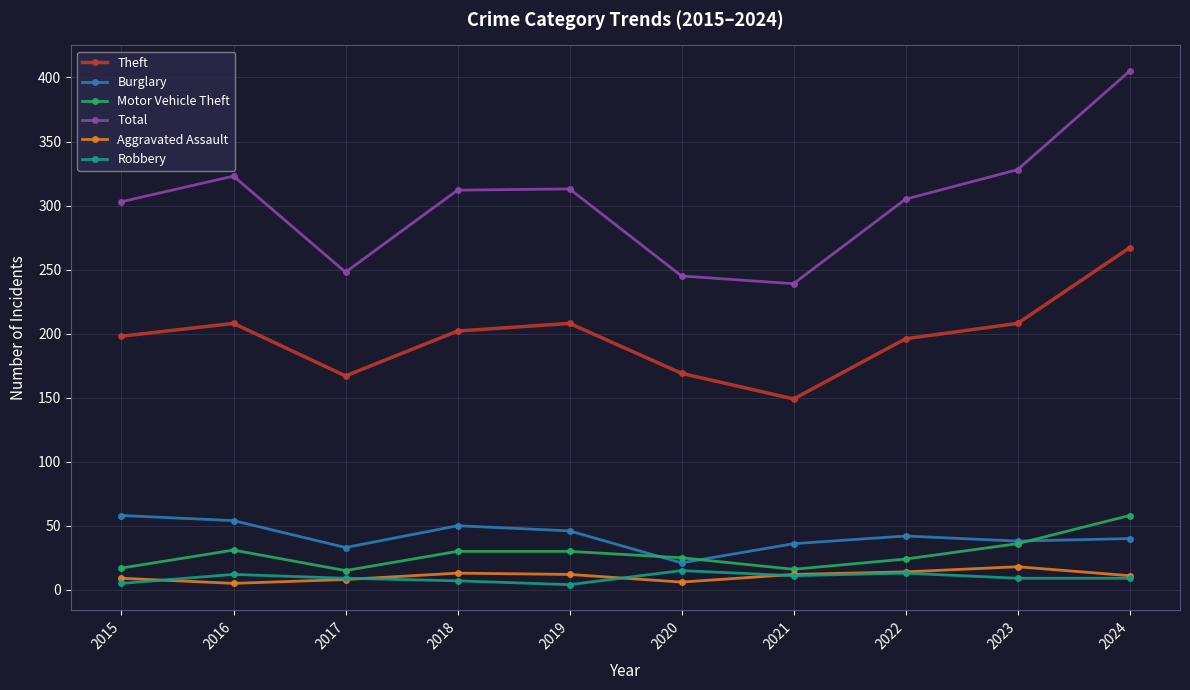

What is the difference between the Theft values at 2022 and 2024?

71